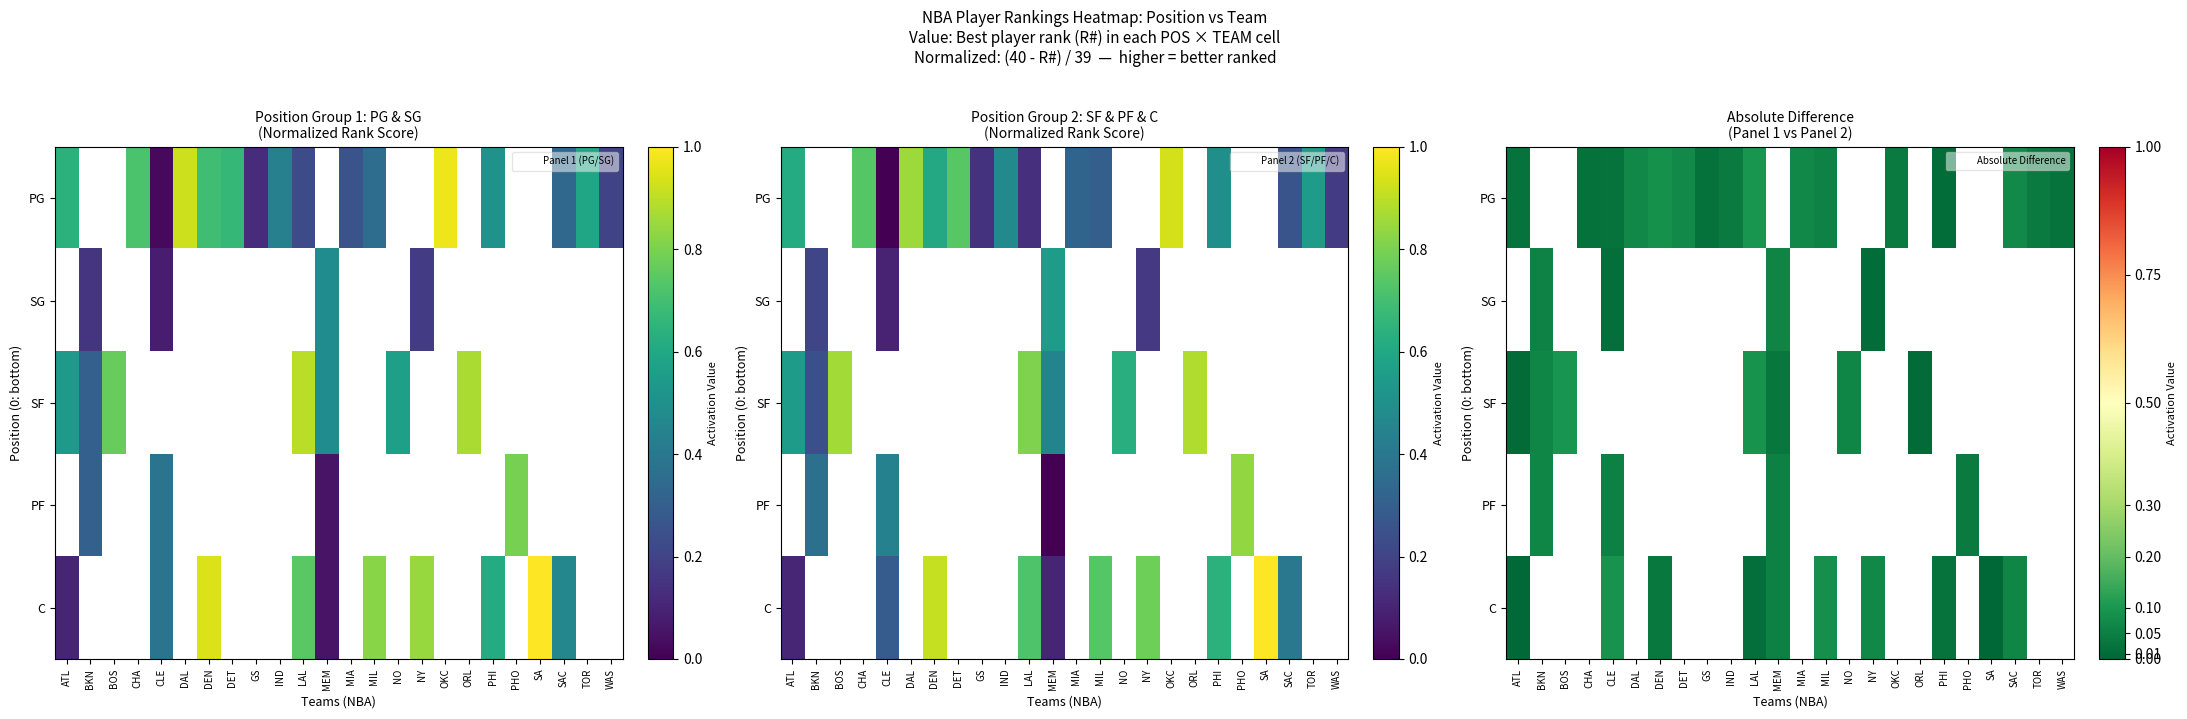

List the series in order of their overall mean, lowest first.

PG, SG, SF, PF, C